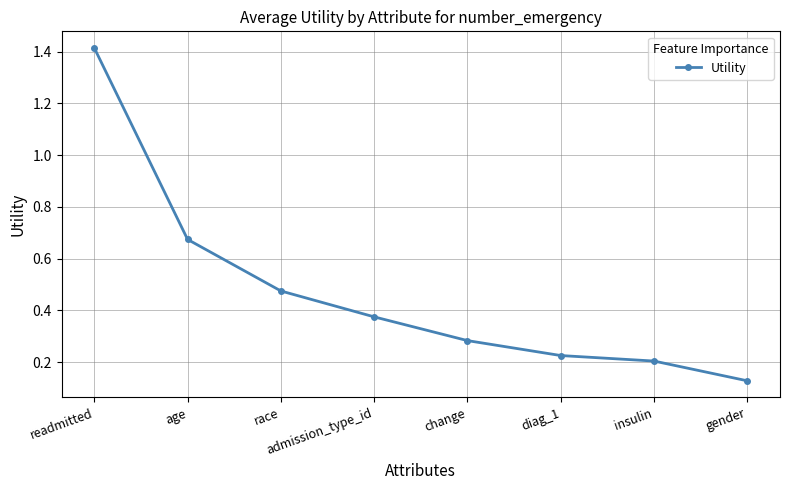

What is the sum of the values at readmitted and insulin?

1.6